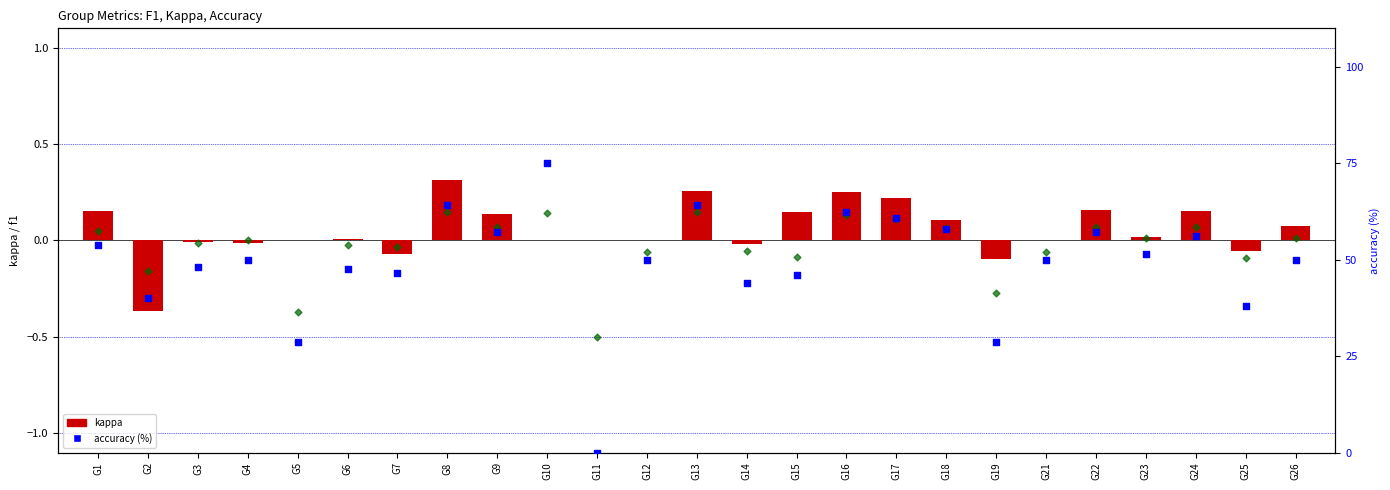

At how many categories does at least one series exceed 61?

4